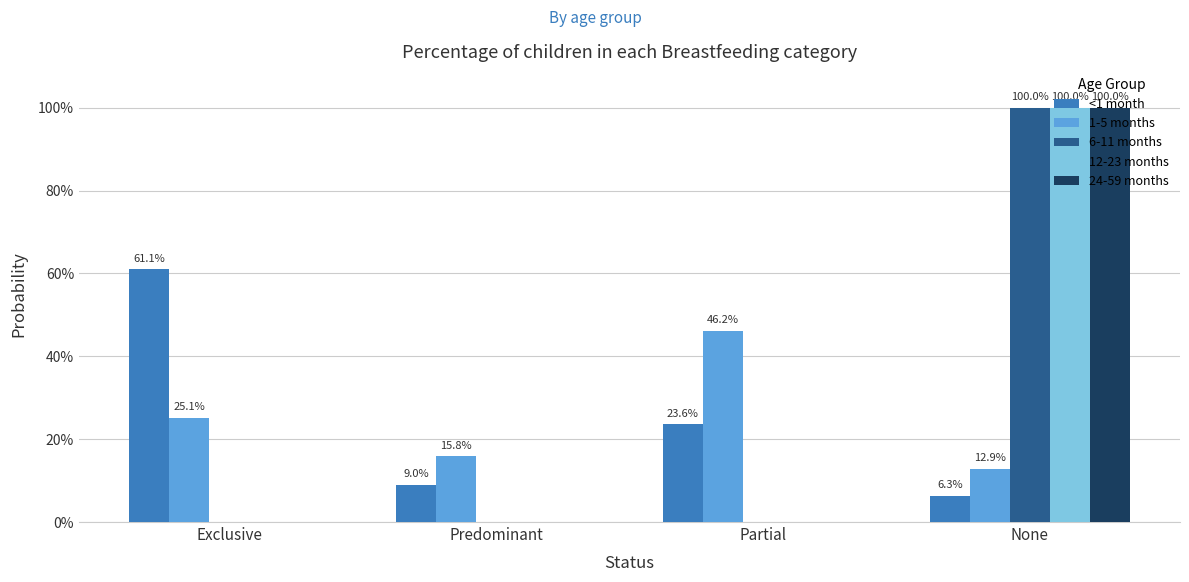

What are all the series names shown in the legend?

<1 month, 1-5 months, 6-11 months, 12-23 months, 24-59 months